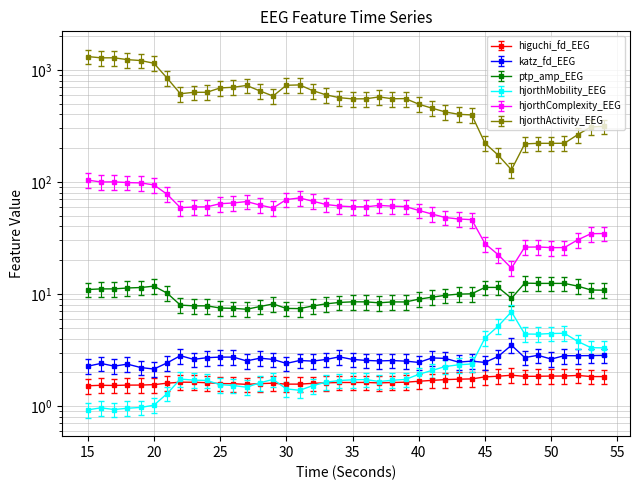

True or false: higuchi_fd_EEG and ptp_amp_EEG cross at least once.

False